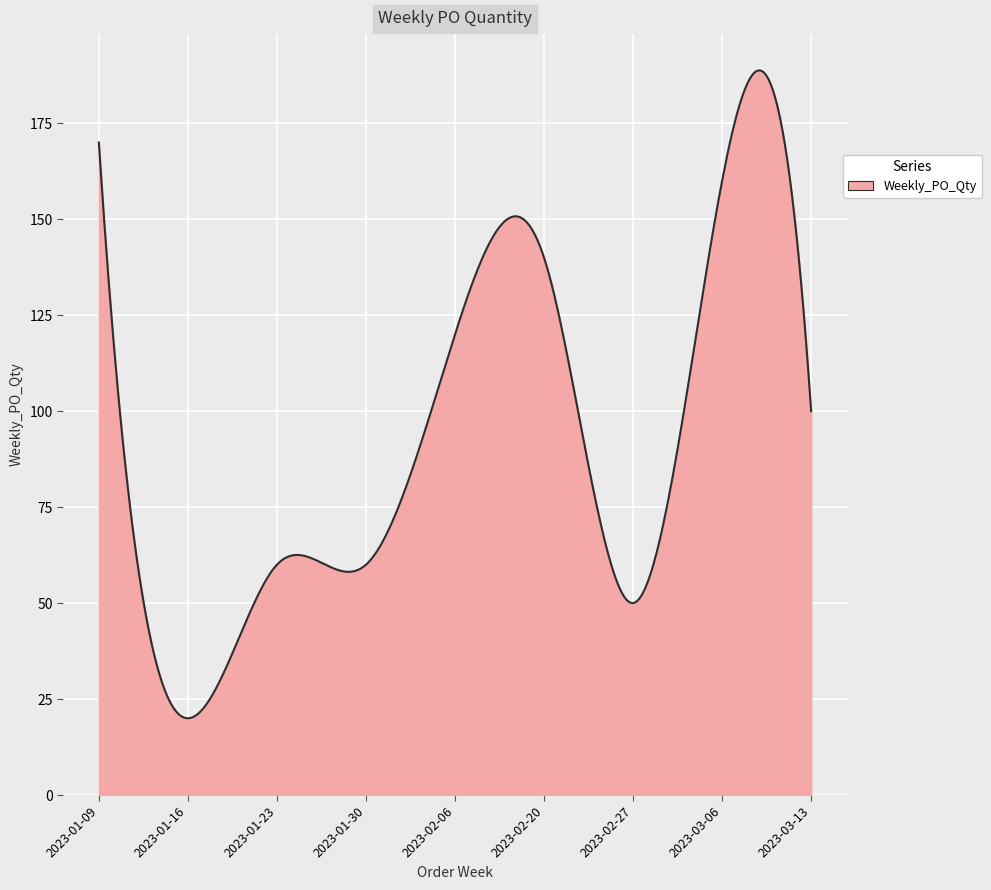

What is the maximum value shown in the chart?

188.8